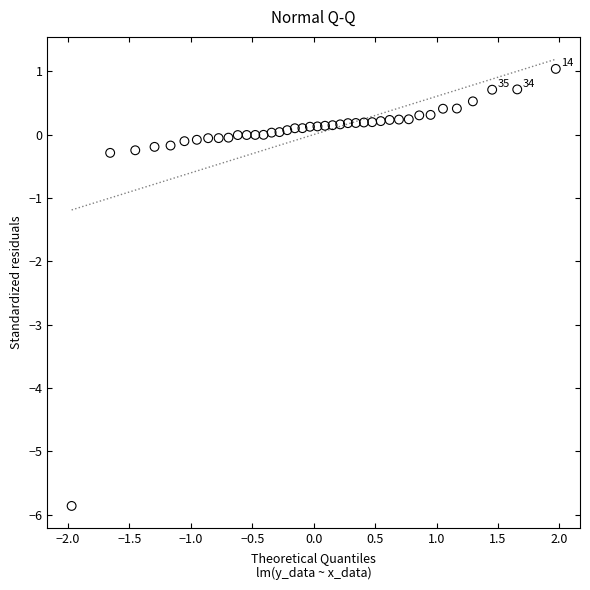

What is the range of Y values (max minus min)?

6.9